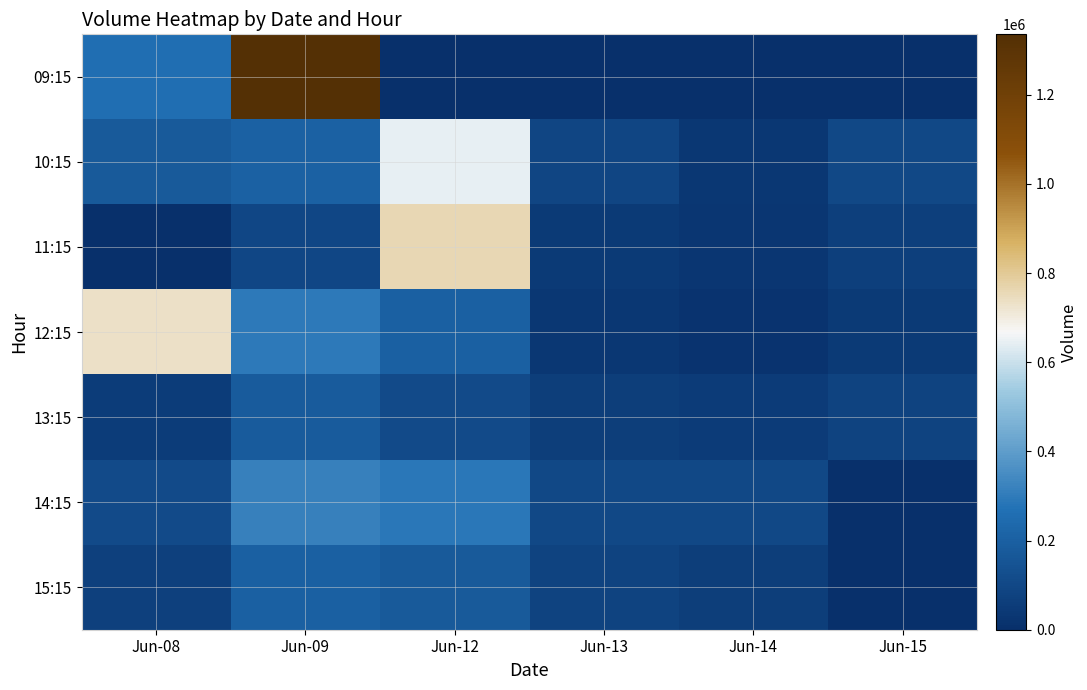

How many distinct data groups are displayed?

7